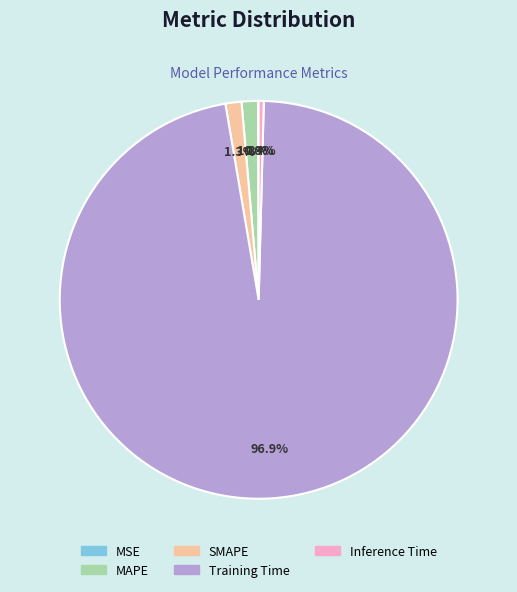

Is it true that MAPE is 11% of the pie?

False